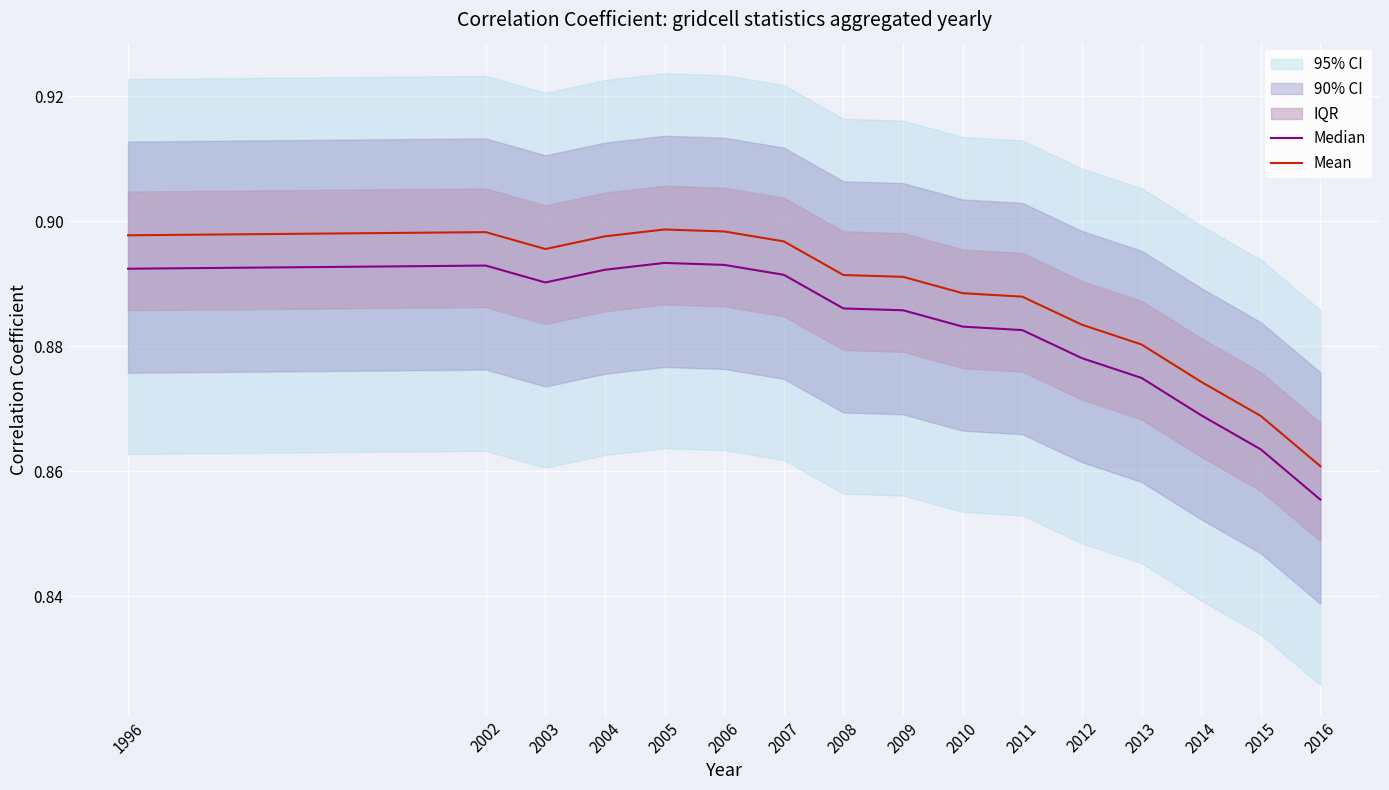

Reading left to right, list all the values displayed in this chart.

Median: 0.9	0.9	0.9	0.9	0.9	0.9	0.9	0.9	0.9	0.9	0.9	0.9	0.9	0.9	0.9	0.9
Mean: 0.9	0.9	0.9	0.9	0.9	0.9	0.9	0.9	0.9	0.9	0.9	0.9	0.9	0.9	0.9	0.9